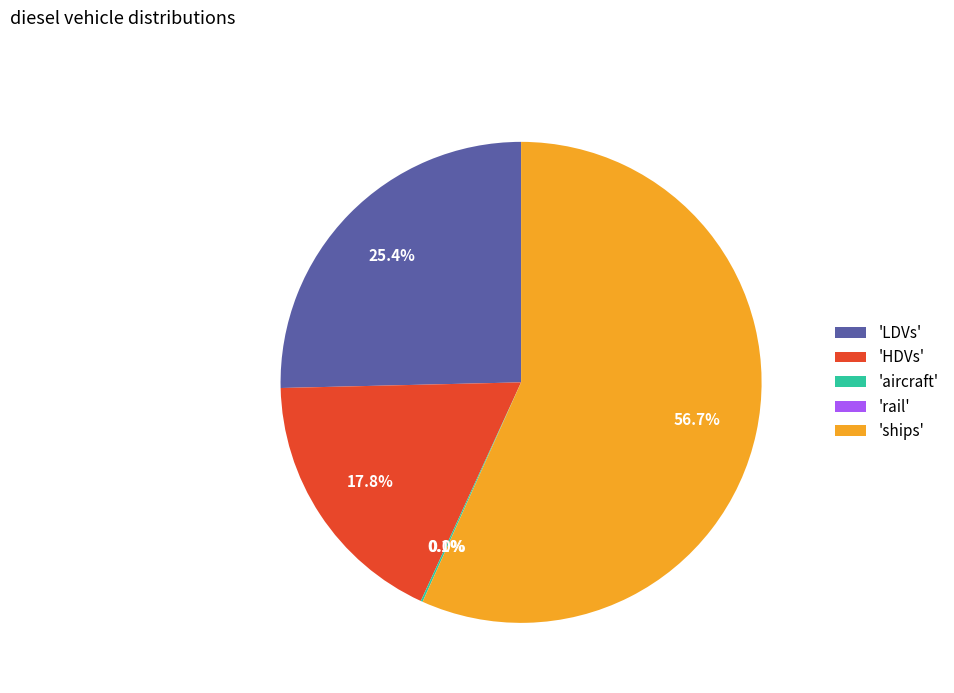

Does 'LDVs' represent more than half of the total?

No